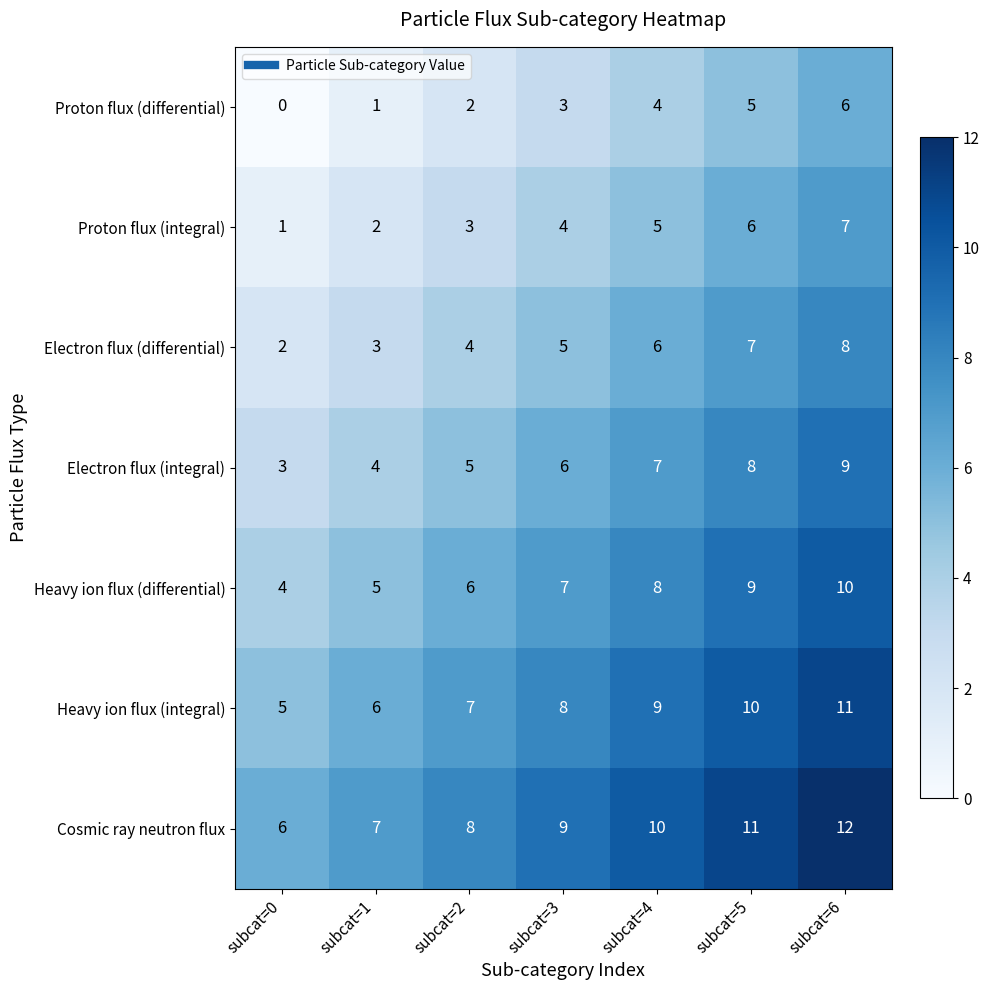

True or false: Heavy ion flux (differential) has a value of 3 at subcat=2.

False